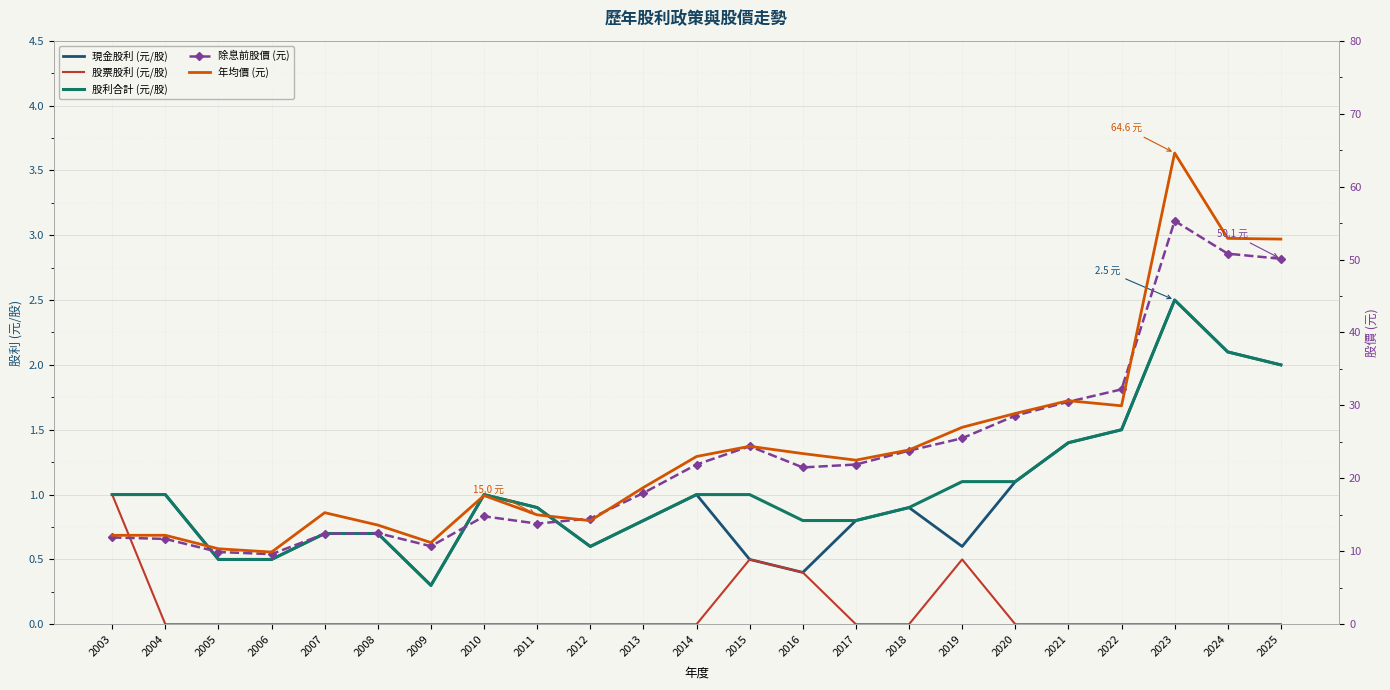

What is the value of the 現金股利 (元/股) point at the 21st from the left?

2.5